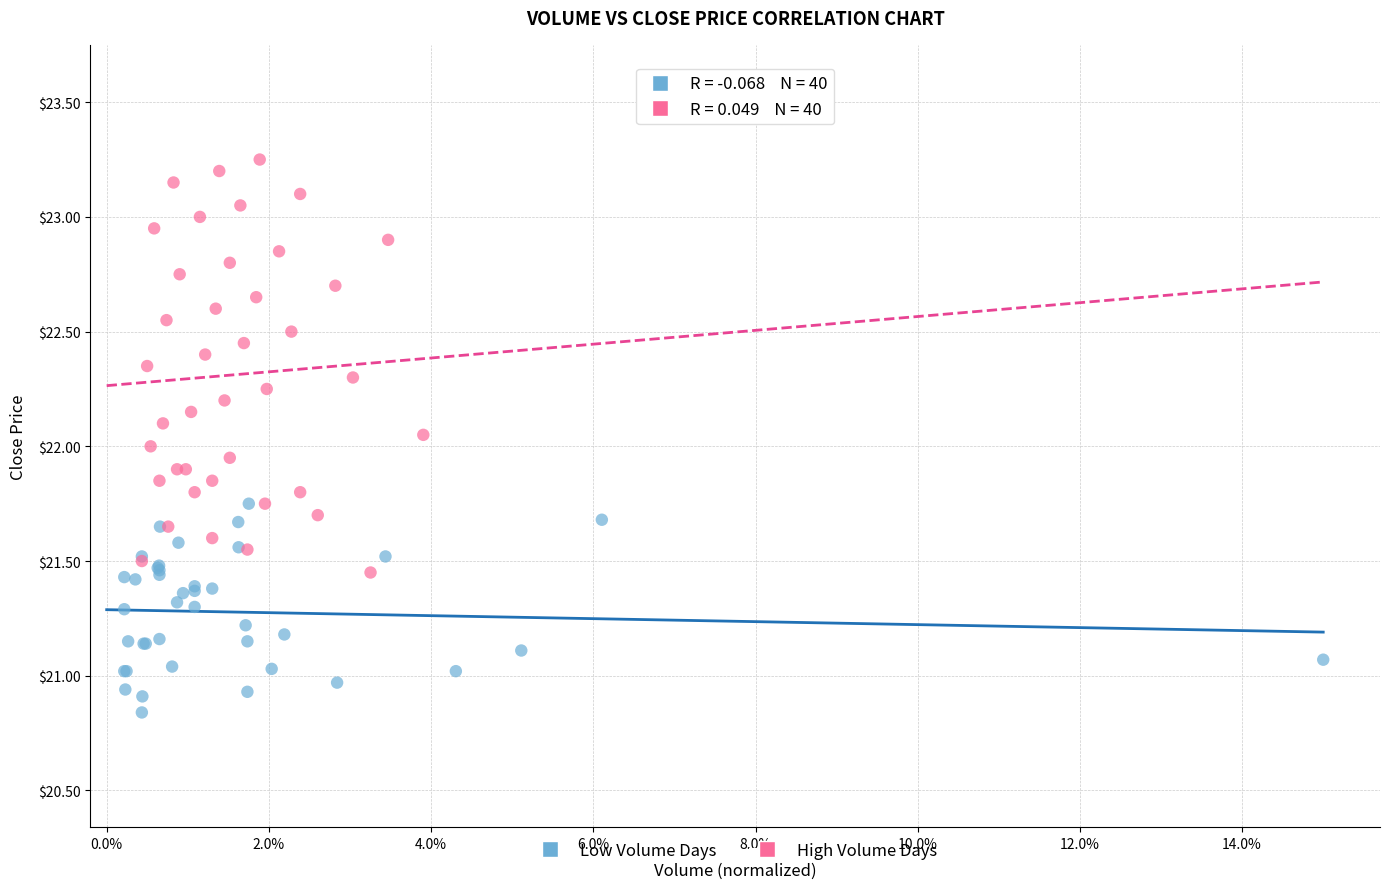

What are all the series names shown in the legend?

Low Volume Days, High Volume Days